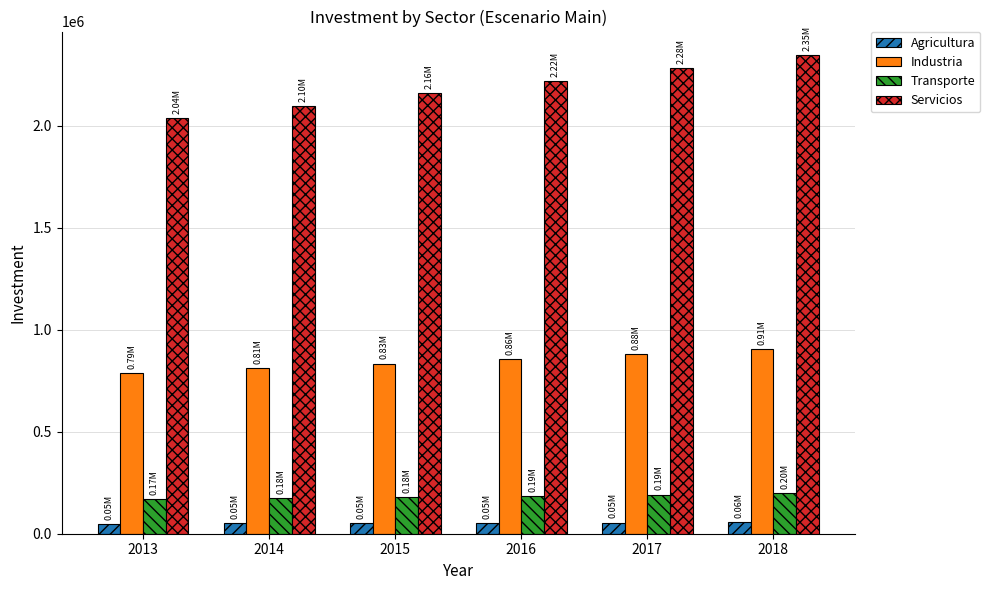

What are all the series names shown in the legend?

Agricultura, Industria, Transporte, Servicios